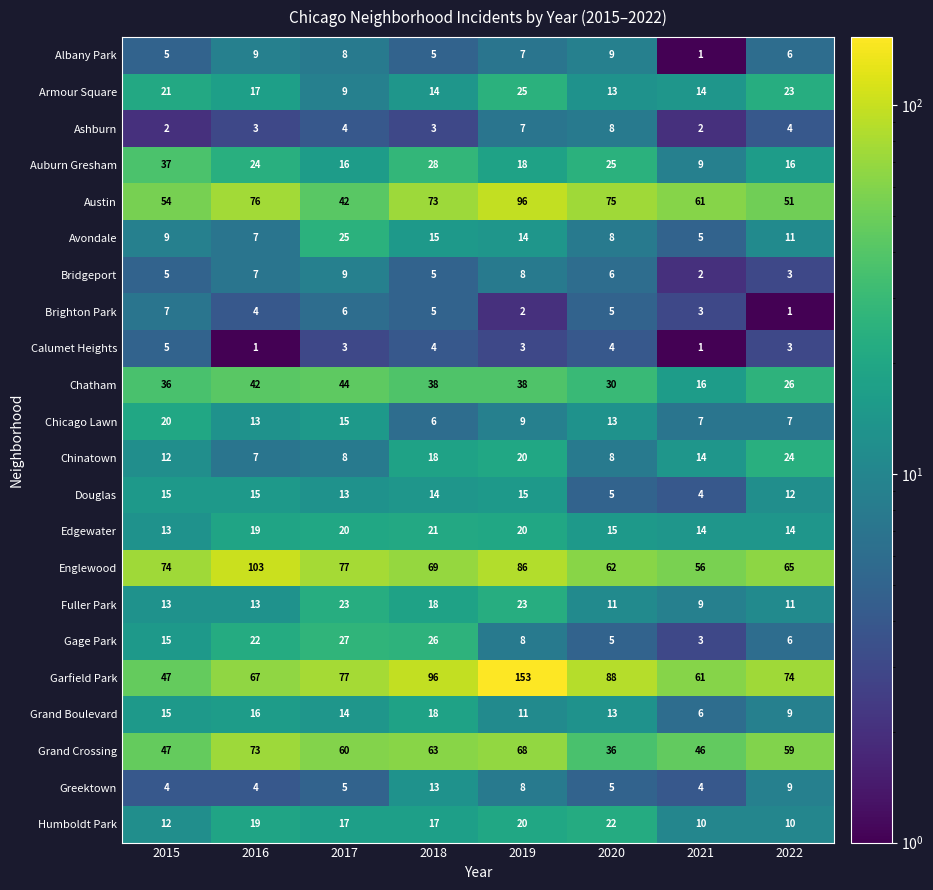

Rank the categories by Gage Park value from lowest to highest.

2021, 2020, 2022, 2019, 2015, 2016, 2018, 2017